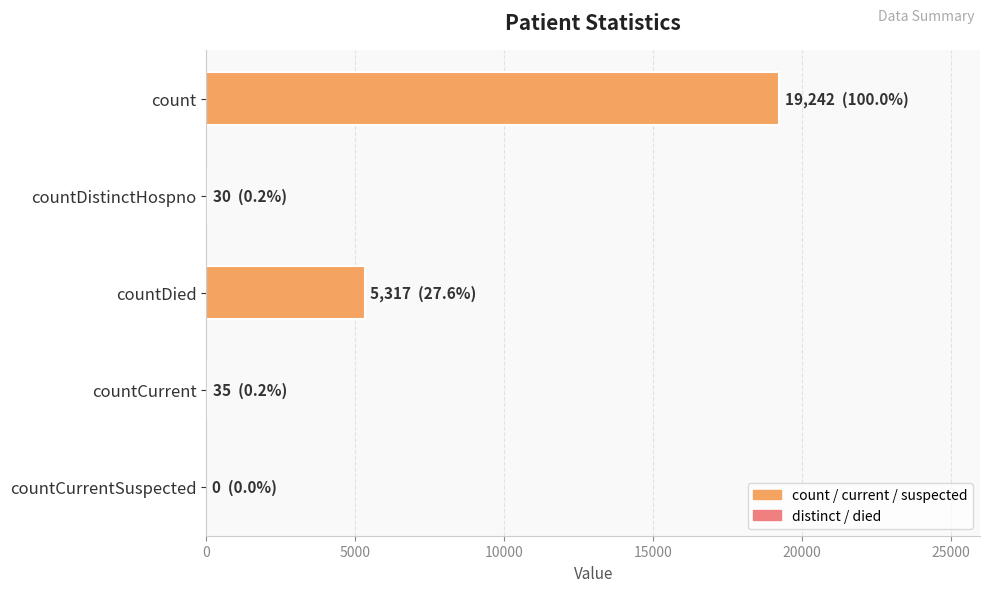

Which label corresponds to the largest value in the chart?

count